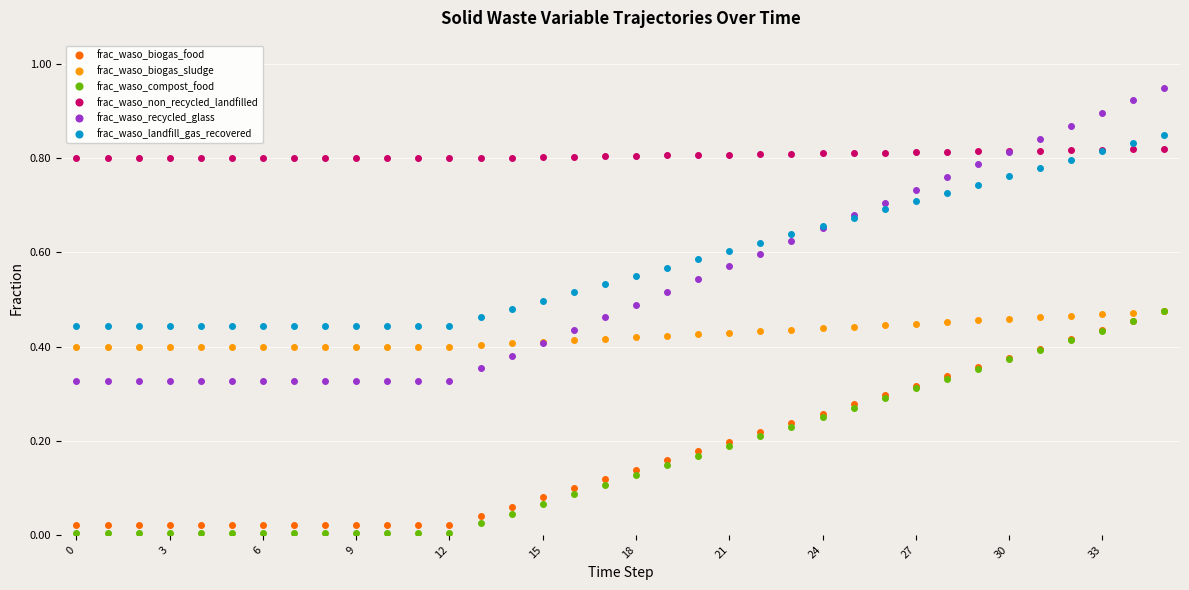

True or false: frac_waso_compost_food and frac_waso_landfill_gas_recovered cross at least once.

False